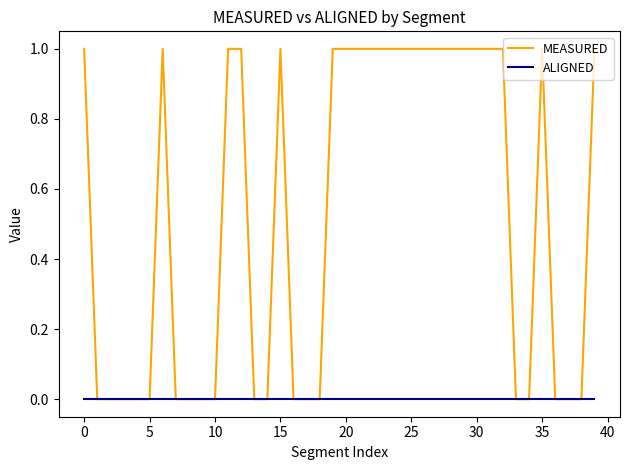

List the series in order of their peak value, lowest first.

ALIGNED, MEASURED